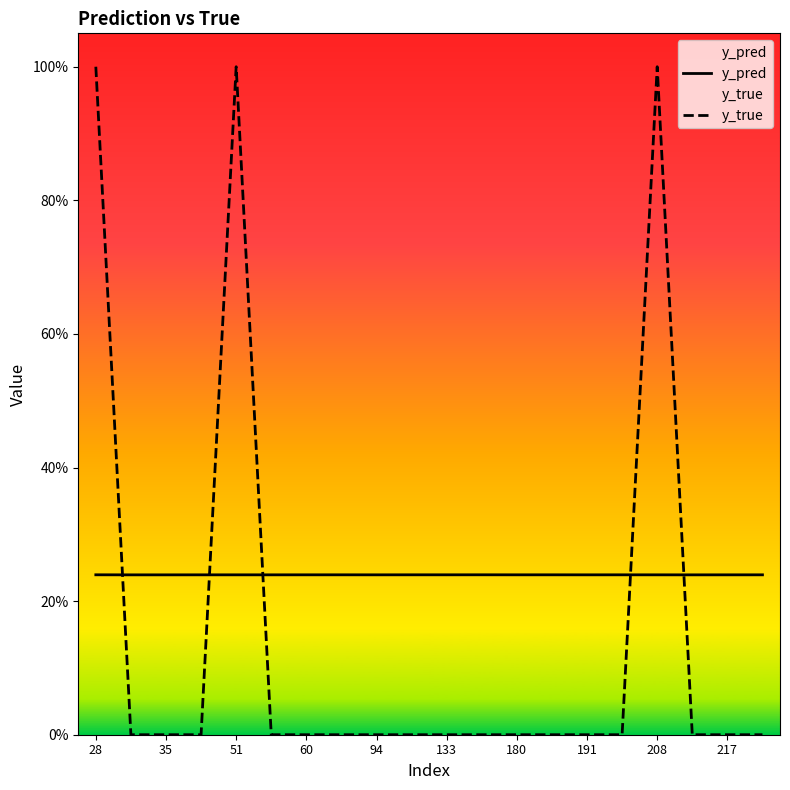

At which category is the sum across all series the highest?

28